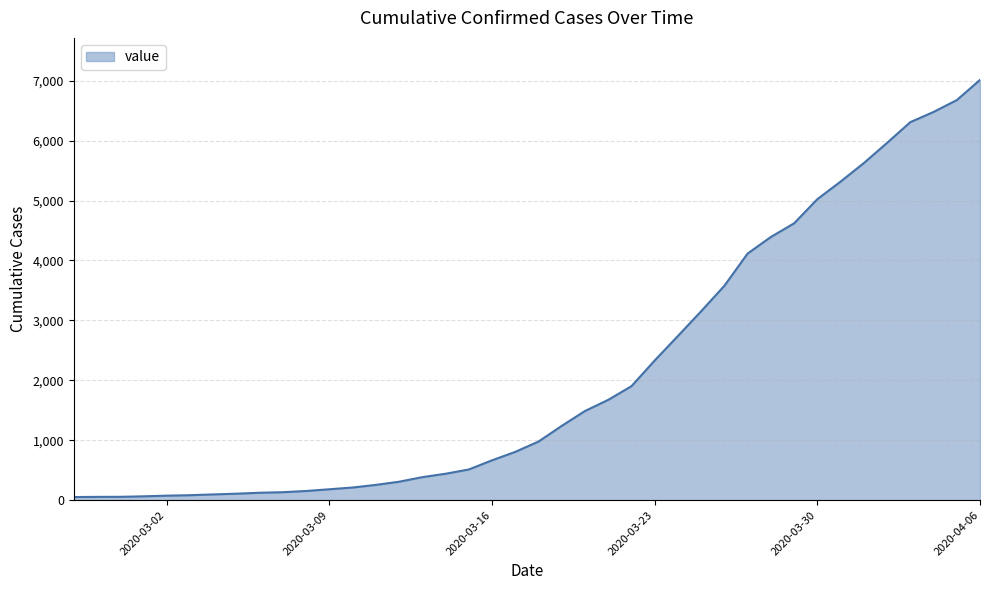

What is the difference between the maximum and minimum values?

6961